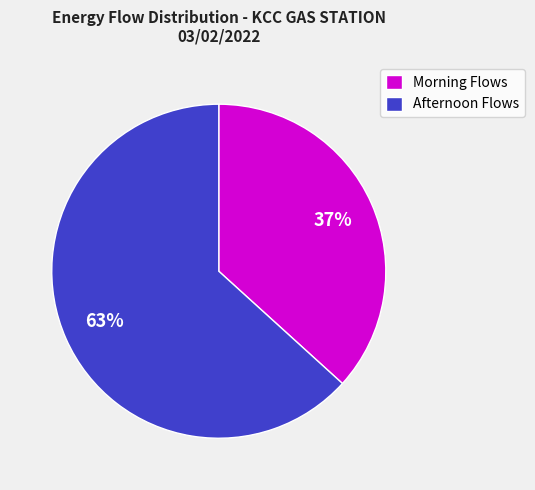

True or false: Afternoon Flows accounts for 53% of the total.

False